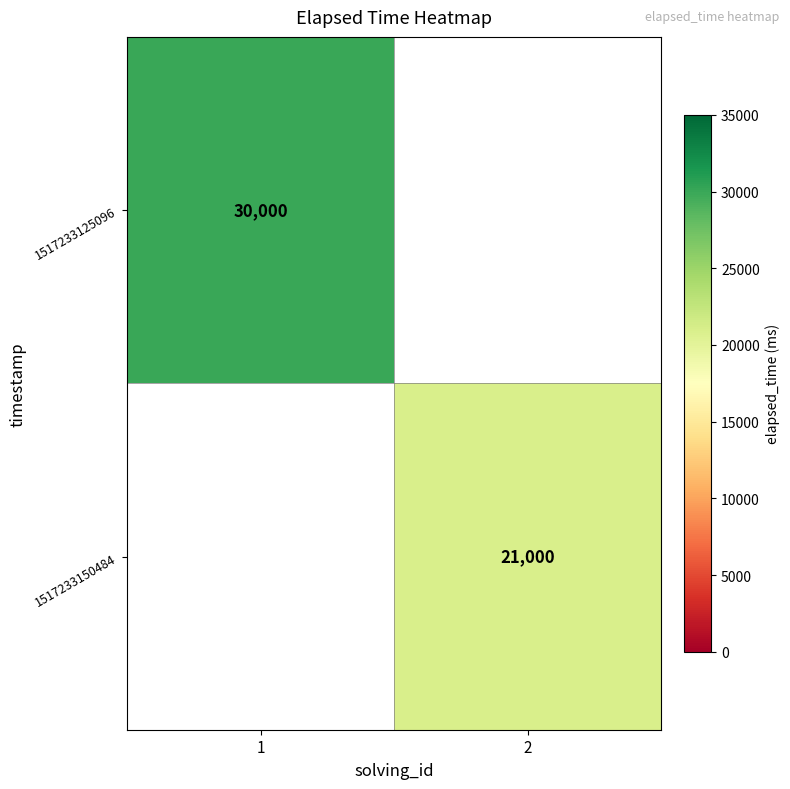

Count the number of data series in this chart.

2